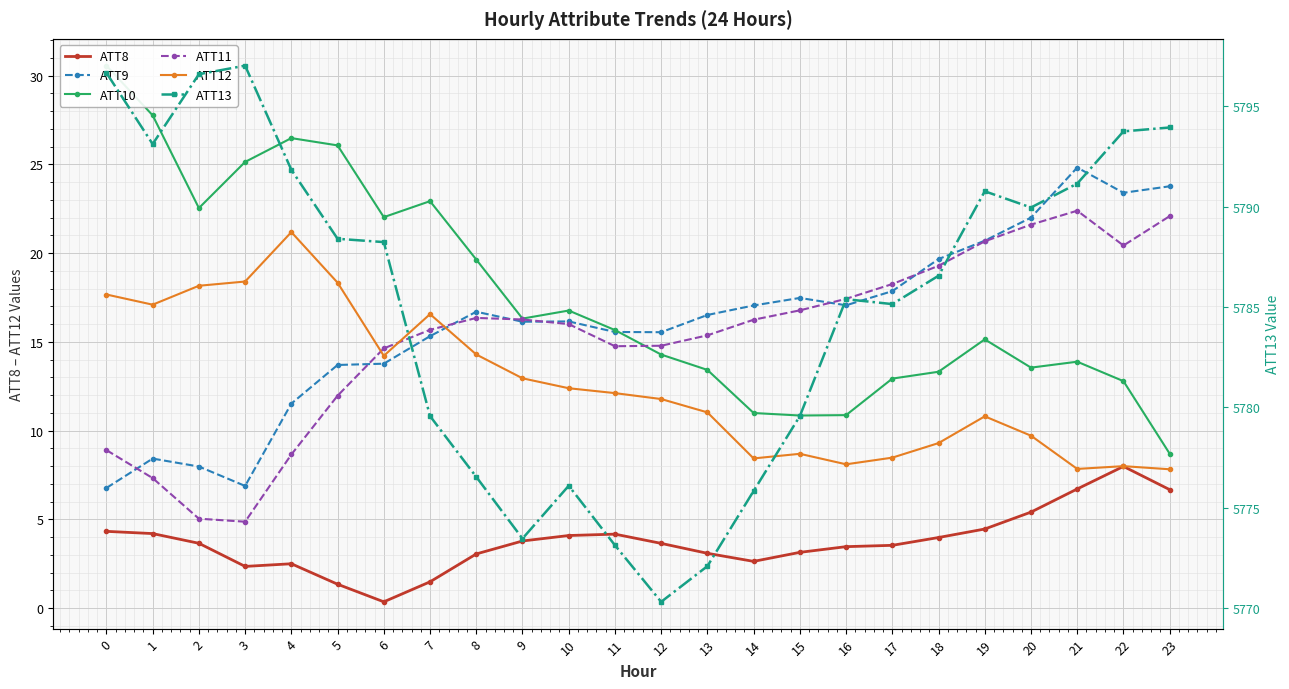

Reading left to right, extract all data points from this chart.

ATT8: 4.3	4.2	3.7	2.3	2.5	1.3	0.4	1.5	3.0	3.8	4.1	4.2	3.6	3.1	2.6	3.1	3.5	3.5	4.0	4.5	5.4	6.7	8.0	6.7
ATT9: 6.8	8.4	8.0	6.9	11.5	13.7	13.8	15.3	16.7	16.1	16.1	15.6	15.5	16.5	17.0	17.5	17.1	17.9	19.7	20.7	22.0	24.8	23.4	23.8
ATT10: 30.6	27.8	22.5	25.1	26.5	26.1	22.0	22.9	19.6	16.3	16.8	15.7	14.3	13.4	11.0	10.8	10.9	12.9	13.3	15.1	13.5	13.9	12.8	8.7
ATT11: 8.9	7.3	5.0	4.9	8.7	12.0	14.6	15.7	16.3	16.3	16.0	14.8	14.8	15.4	16.2	16.8	17.4	18.3	19.3	20.7	21.6	22.4	20.4	22.1
ATT12: 17.7	17.1	18.2	18.4	21.2	18.3	14.2	16.6	14.3	12.9	12.4	12.1	11.8	11.0	8.4	8.7	8.1	8.5	9.3	10.8	9.7	7.8	8.0	7.8
ATT13: 5796.7	5793.1	5796.6	5797.0	5791.8	5788.4	5788.2	5779.6	5776.5	5773.5	5776.1	5773.1	5770.3	5772.1	5775.8	5779.6	5785.4	5785.1	5786.6	5790.8	5790.0	5791.2	5793.8	5793.9